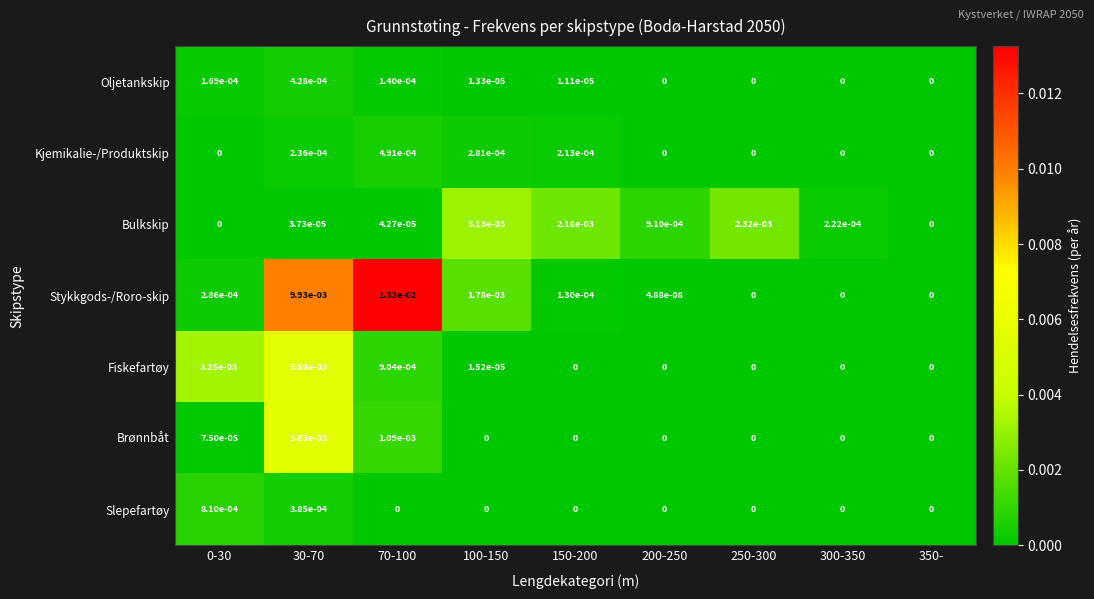

True or false: Fiskefartøy has a value of 0.0 at 250-300.

True